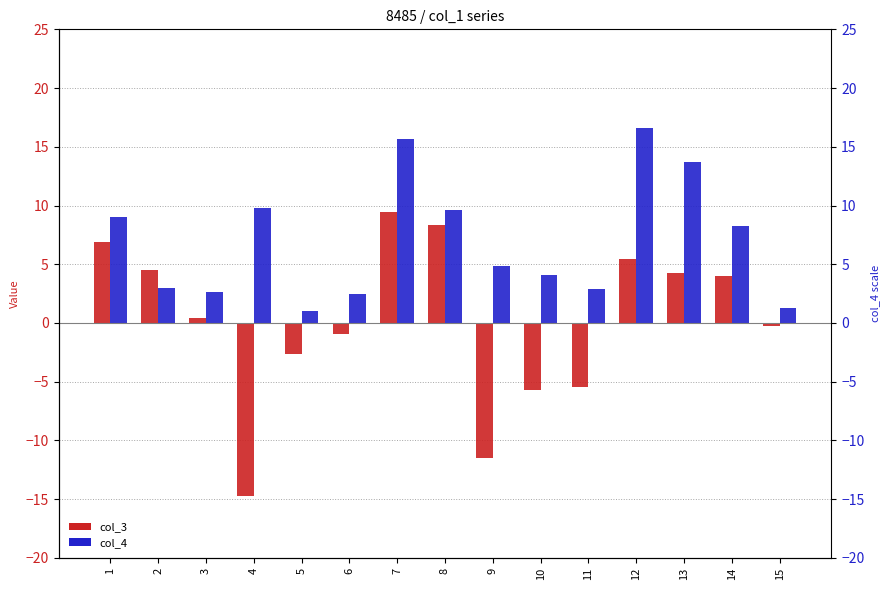

At which label does col_4 reach its minimum?

5